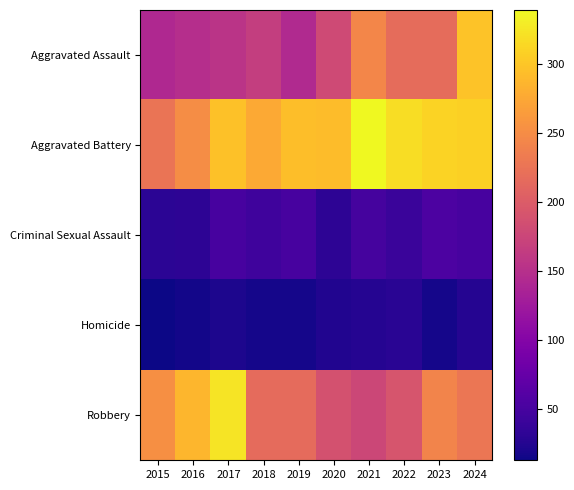

Which series has the largest total across all categories?

Aggravated Battery